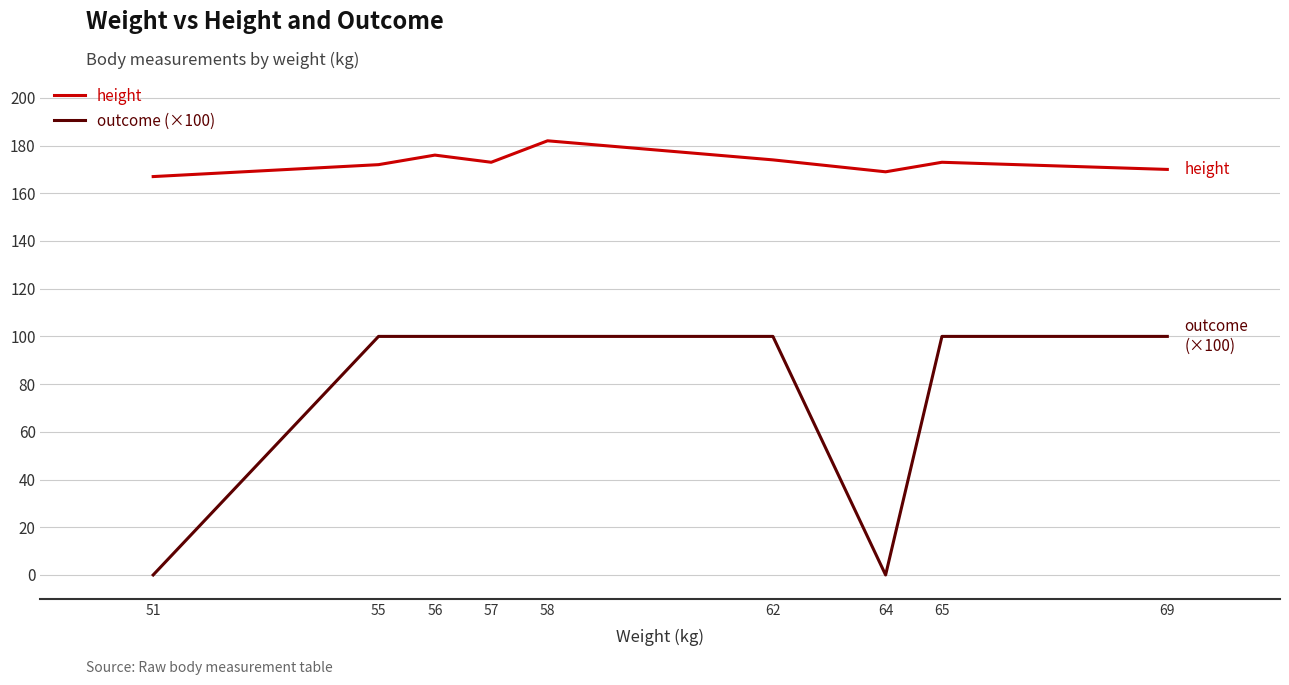

At 51, list the series in order from smallest to largest.

outcome (×100), height